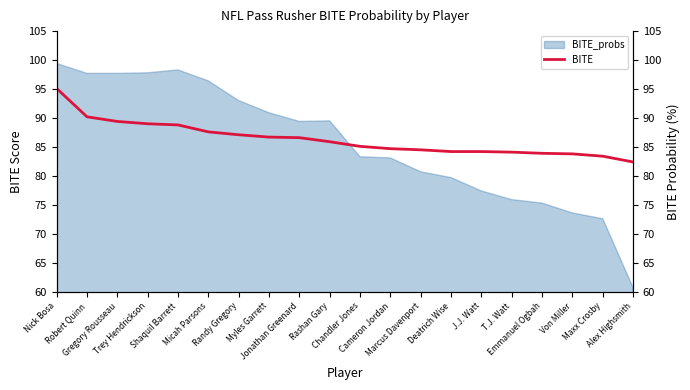

What is the sum of all values?

1726.7